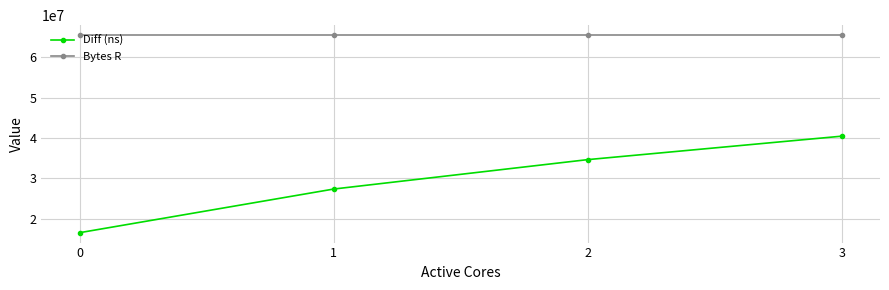

How many data points does each series have?

4